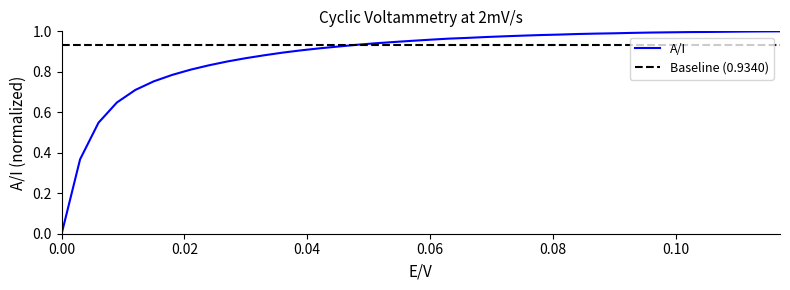

Reading left to right, list all the values displayed in this chart.

0.0=0.0	0.003=0.4	0.006=0.5	0.009=0.6	0.012=0.7	0.015=0.8	0.018=0.8	0.021=0.8	0.024=0.8	0.027=0.9	0.03=0.9	0.033=0.9	0.036=0.9	0.039=0.9	0.042=0.9	0.045=0.9	0.048=0.9	0.051=0.9	0.054=0.9	0.057=1.0	0.06=1.0	0.063=1.0	0.066=1.0	0.069=1.0	0.072=1.0	0.075=1.0	0.078=1.0	0.081=1.0	0.084=1.0	0.087=1.0	0.09=1.0	0.093=1.0	0.096=1.0	0.099=1.0	0.102=1.0	0.105=1.0	0.108=1.0	0.111=1.0	0.114=1.0	0.117=1.0